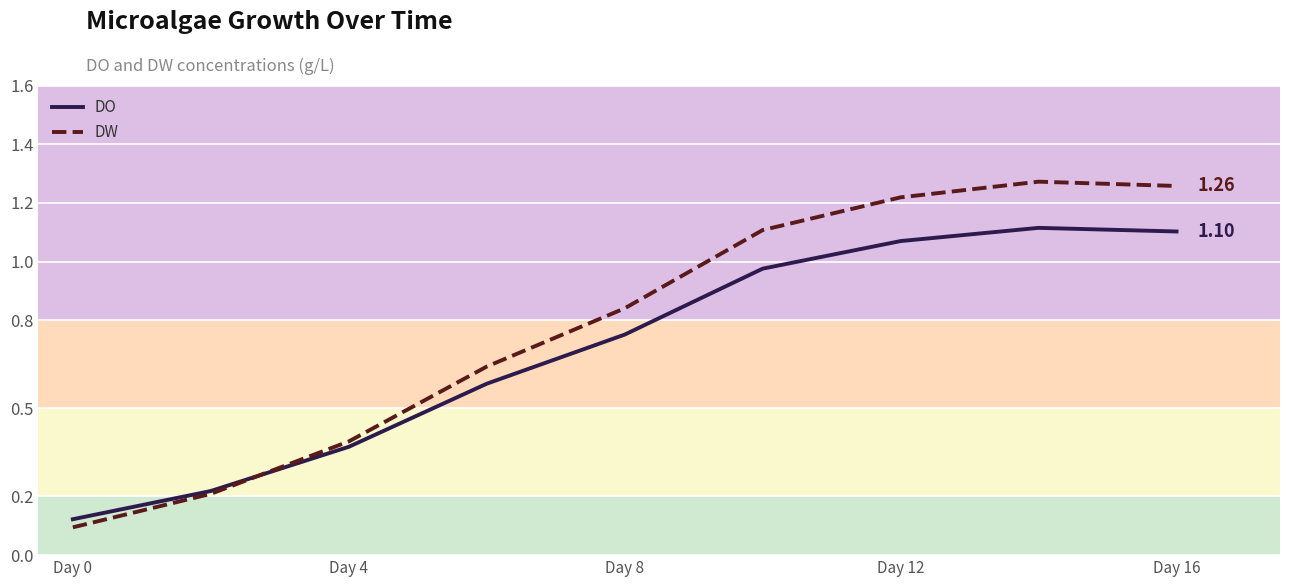

Which series has the widest spread of values?

DW